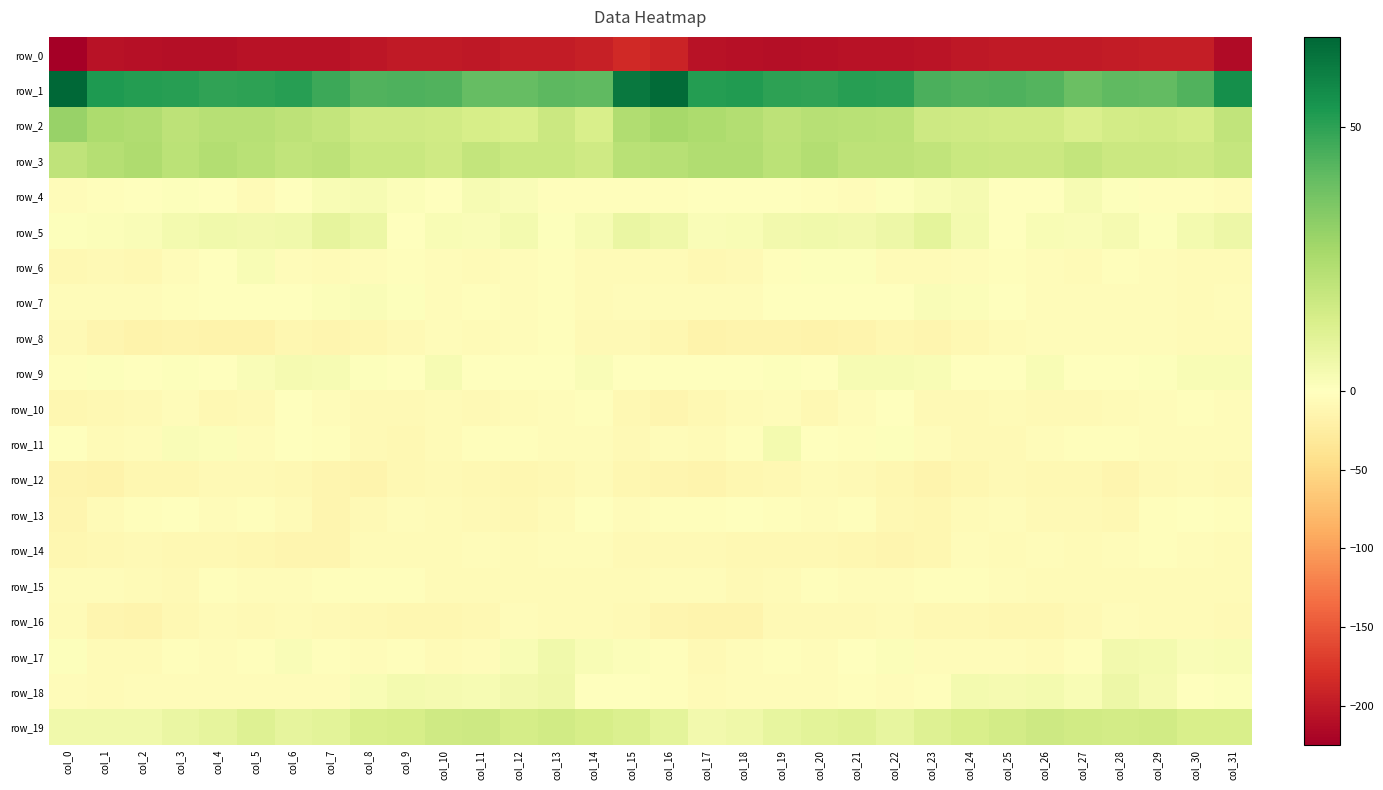

How many values in row_17 are above zero?

11